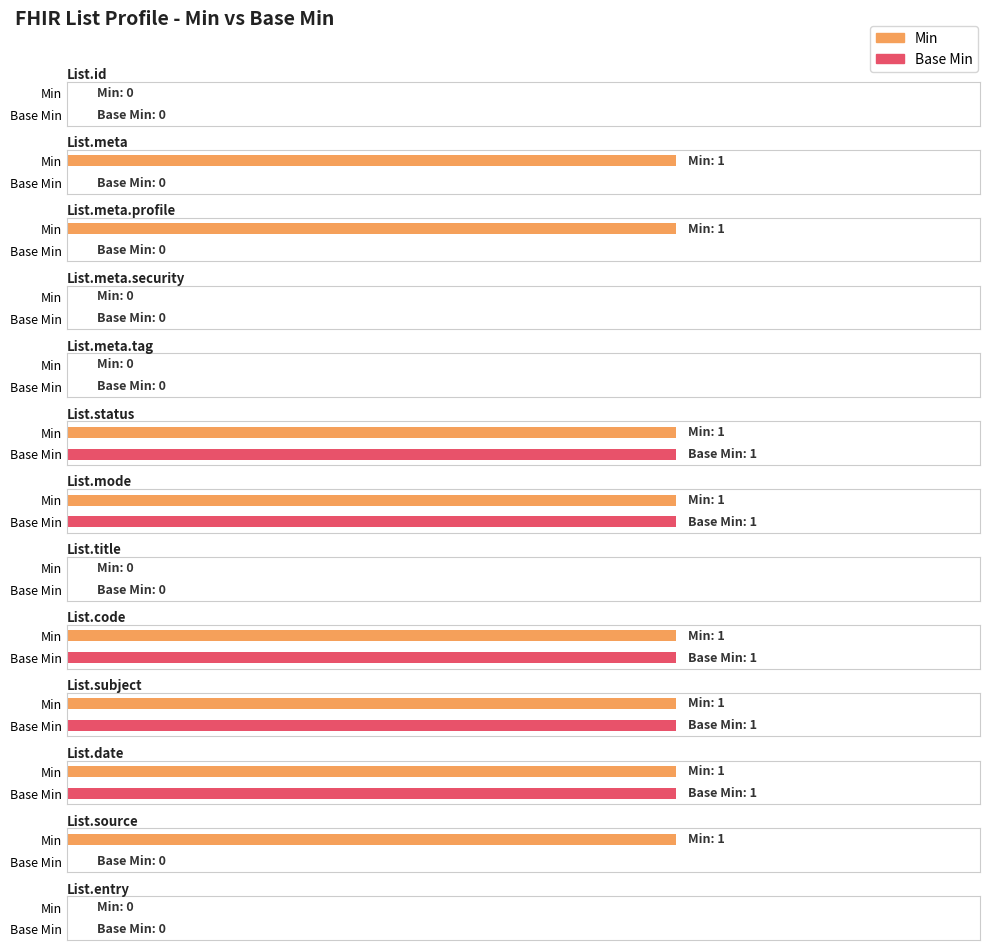

At which label is Min closest to 0?

List.id